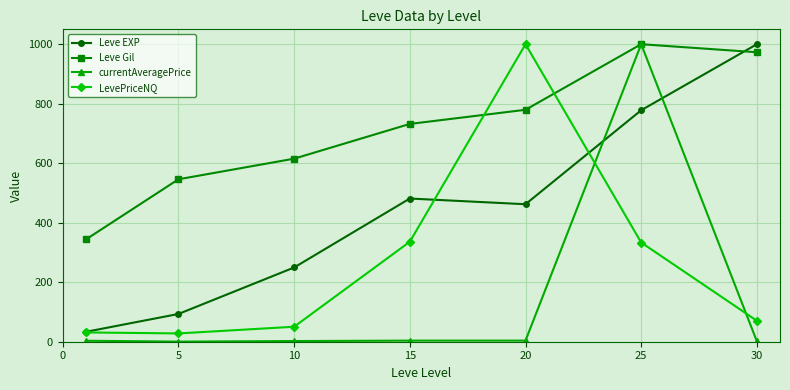

Which series has the largest range (max minus min)?

currentAveragePrice